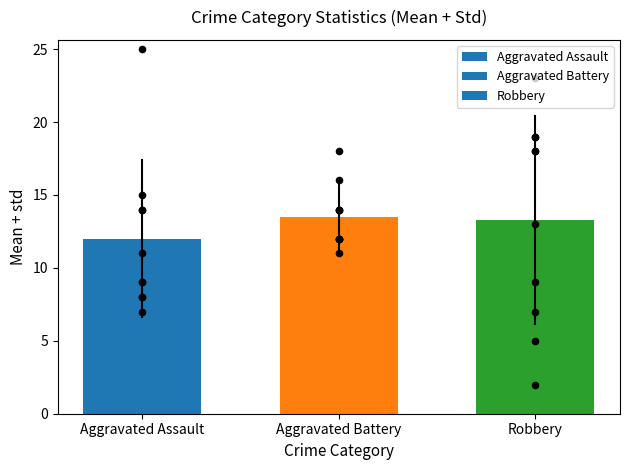

What are all the series names shown in the legend?

Aggravated Assault, Aggravated Battery, Robbery